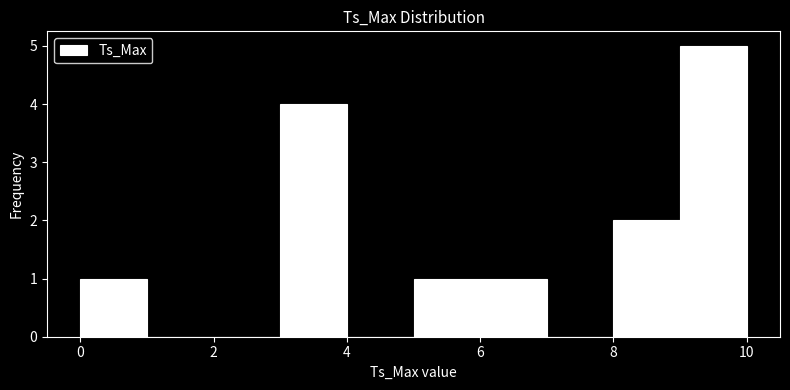

How tall is the bar that spans 8 to 9 on the x-axis? The values are not printed on the chart, so give them approximately, as read against the axis.

2